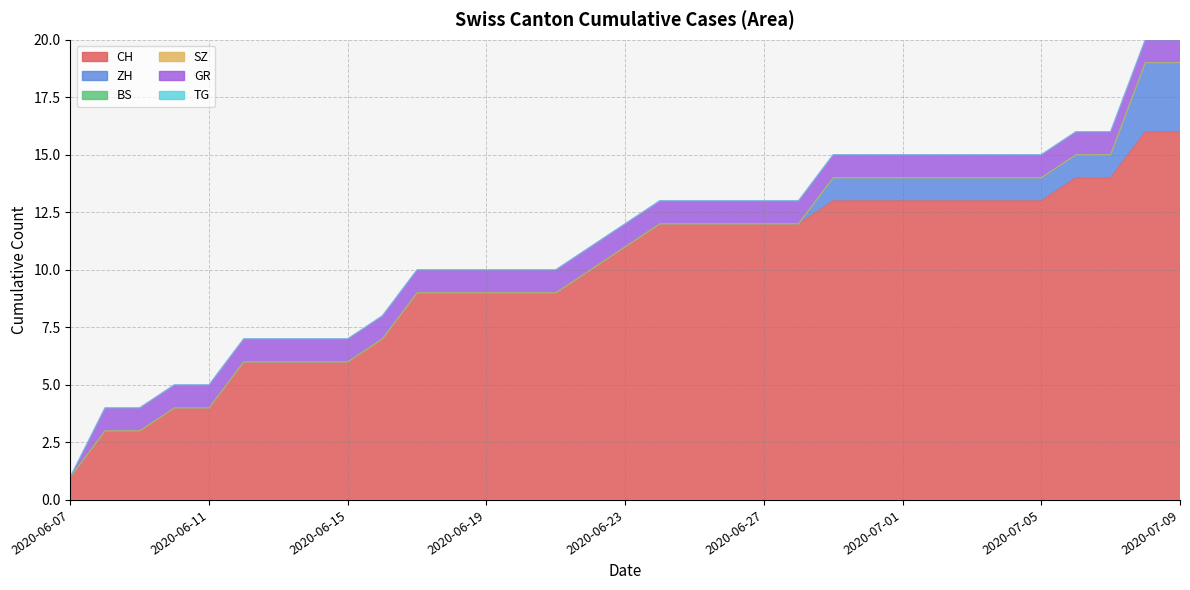

At which label is ZH closest to 1?

2020-06-29